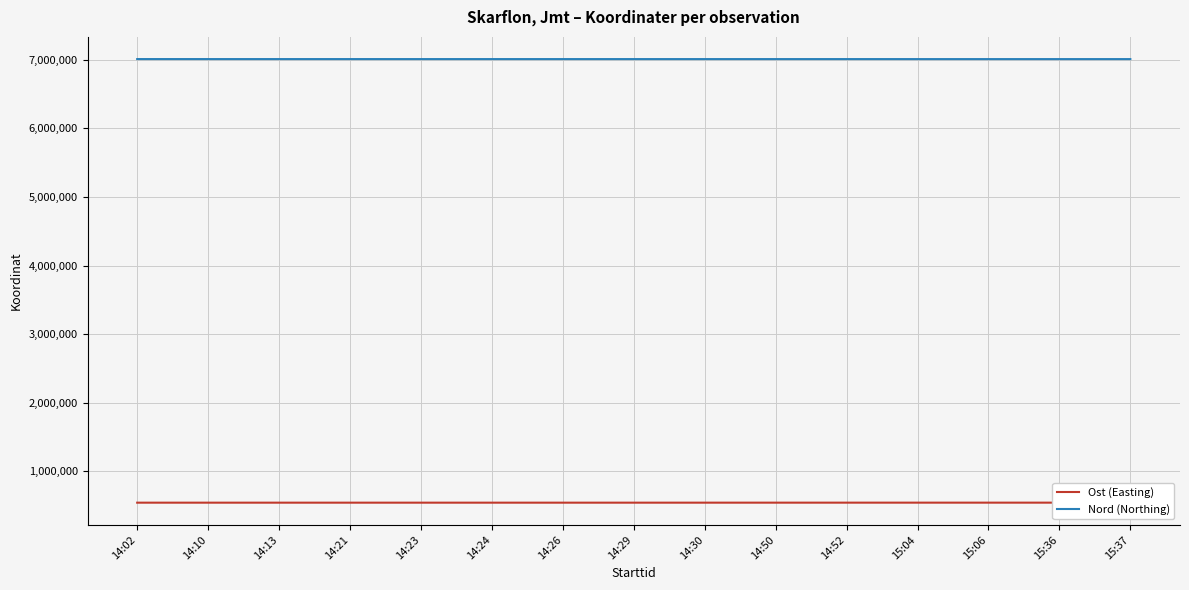

At how many categories does at least one series exceed 3198527?

29